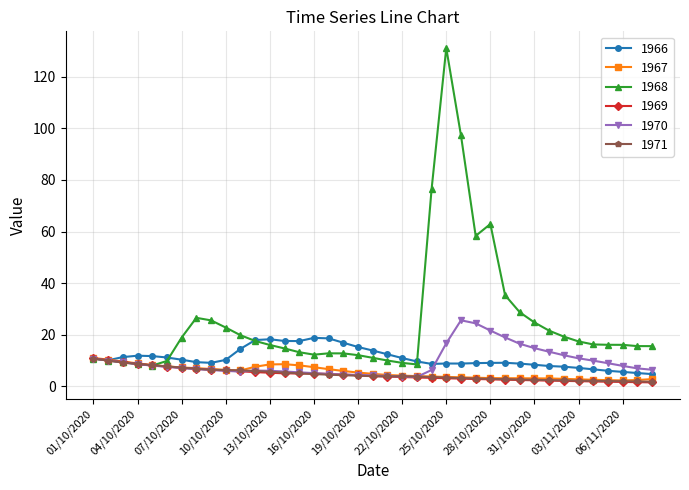

Which series has the widest spread of values?

1968